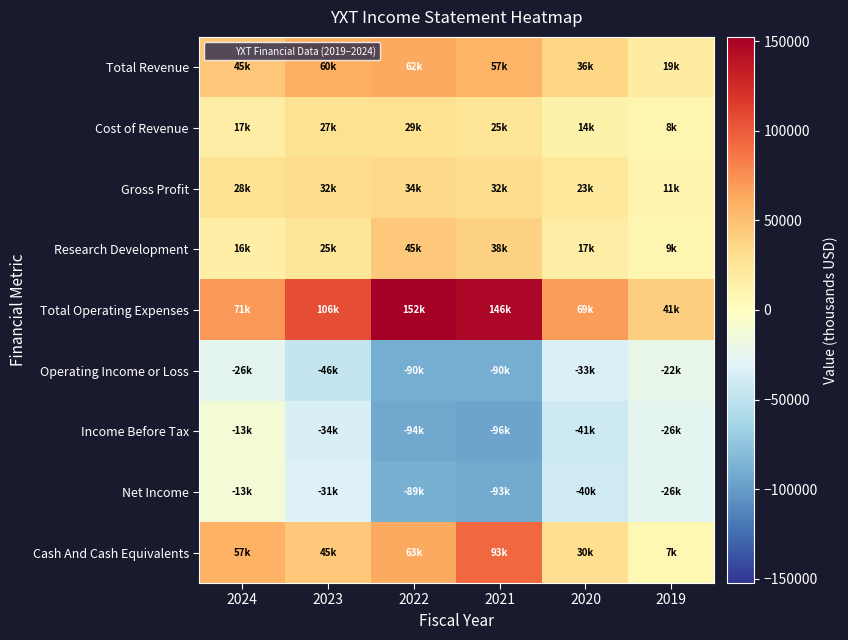

Between 2023 and 2022, which is larger?

2022